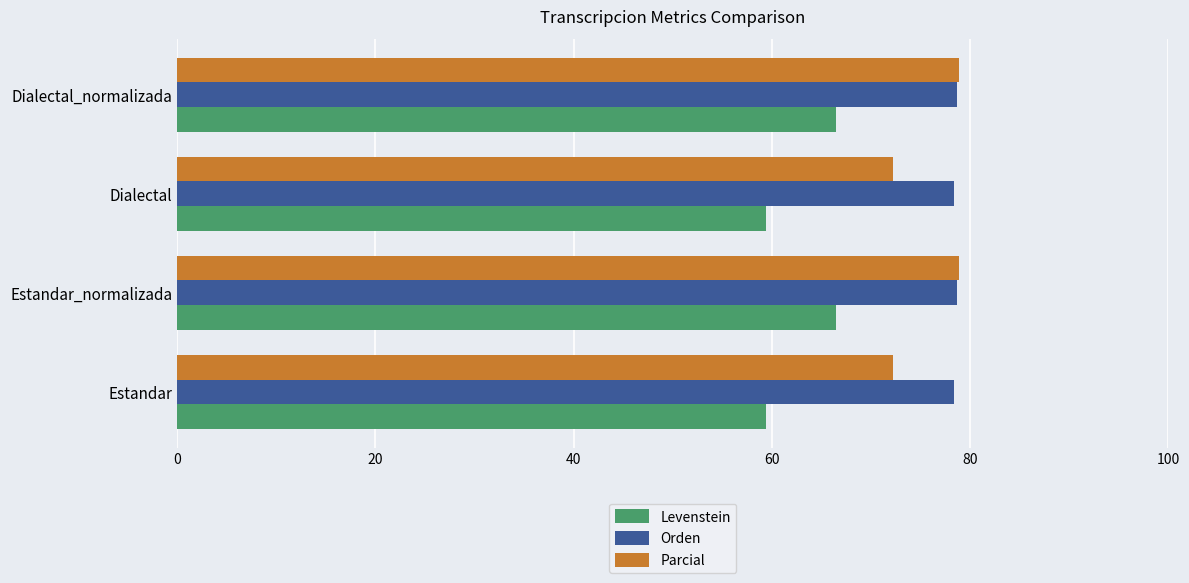

Is it true that Orden equals 119.8 at Estandar_normalizada?

False